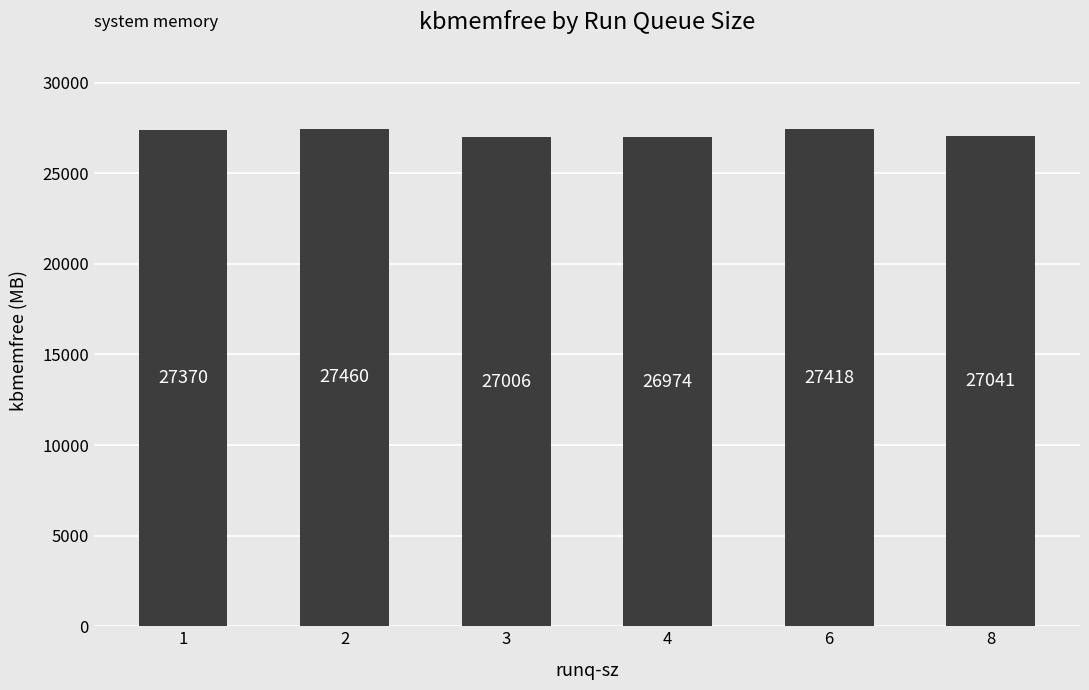

List the labels in order of value, smallest first.

4, 3, 8, 1, 6, 2